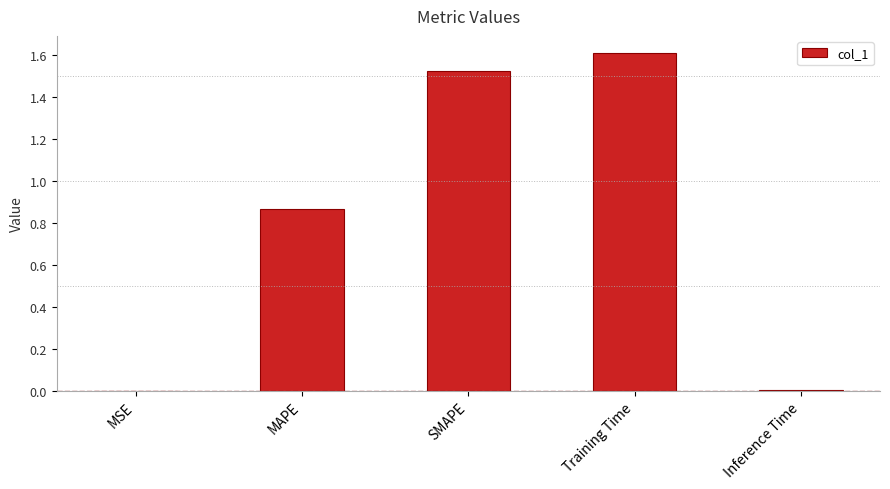

What is the change in value from SMAPE to Training Time?

+0.1